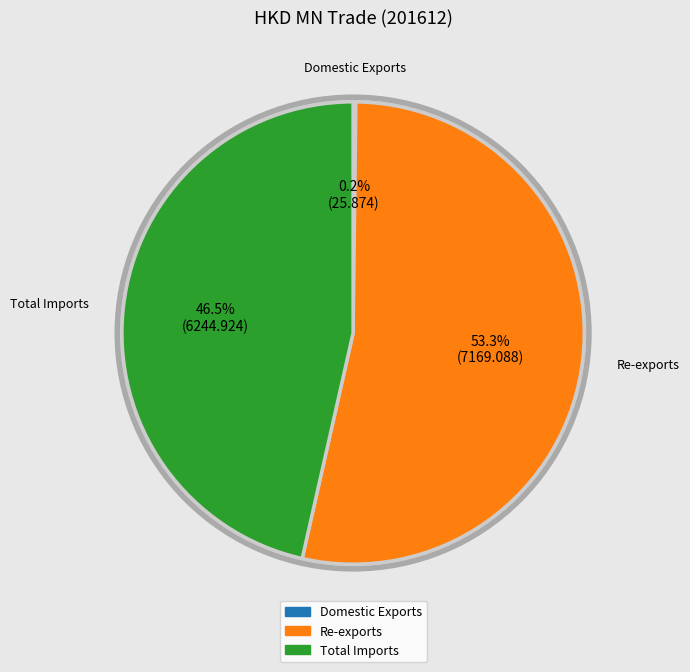

True or false: Re-exports accounts for 53% of the total.

True